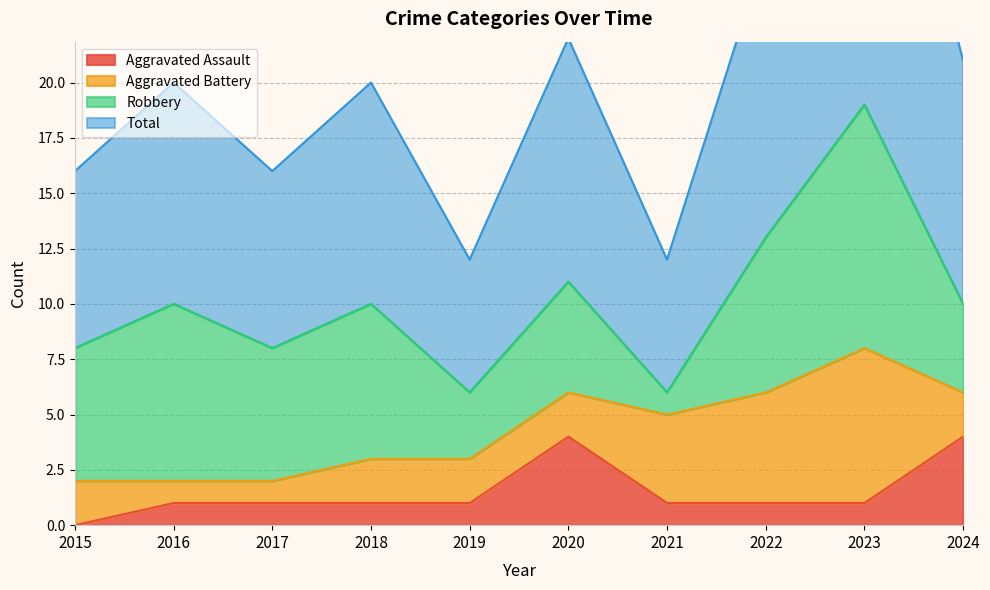

The Aggravated Assault series shows 0 at 2022. True or false?

False